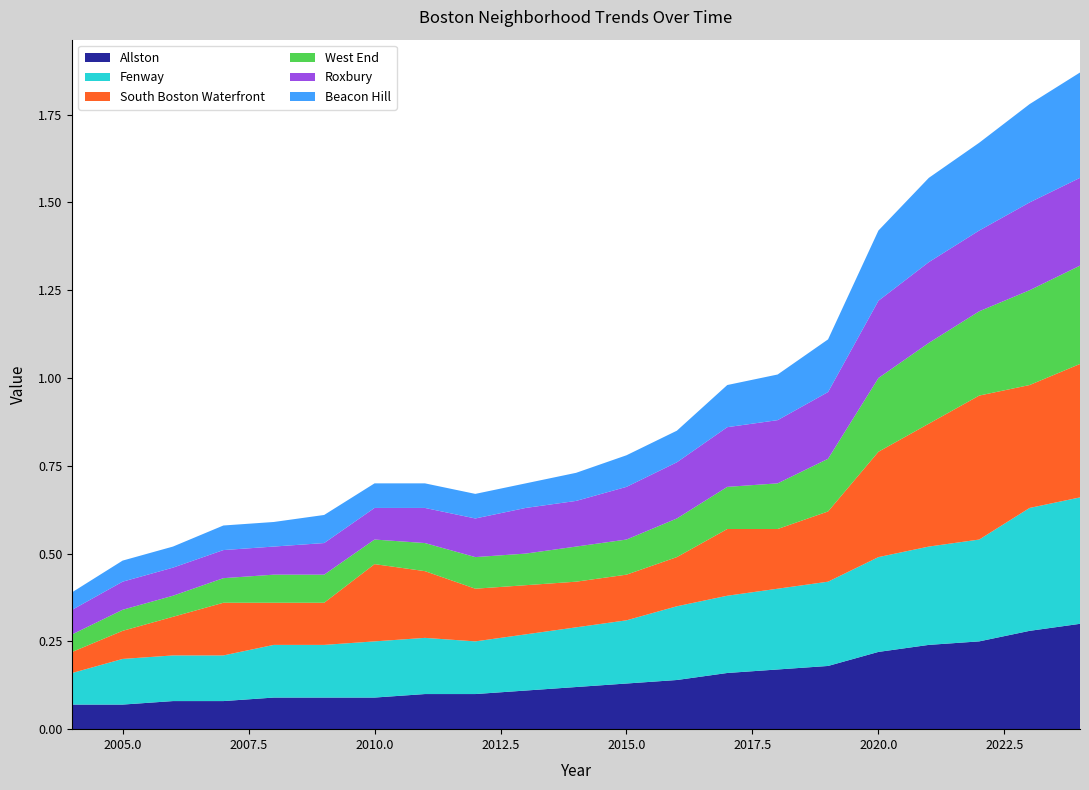

Reading right to left, what are all the values shown in this chart?

Allston: 2024=0.3	2023=0.3	2022=0.2	2021=0.2	2020=0.2	2019=0.2	2018=0.2	2017=0.2	2016=0.1	2015=0.1	2014=0.1	2013=0.1	2012=0.1	2011=0.1	2010=0.1	2009=0.1	2008=0.1	2007=0.1	2006=0.1	2005=0.1	2004=0.1
Fenway: 2024=0.4	2023=0.3	2022=0.3	2021=0.3	2020=0.3	2019=0.2	2018=0.2	2017=0.2	2016=0.2	2015=0.2	2014=0.2	2013=0.2	2012=0.1	2011=0.2	2010=0.2	2009=0.1	2008=0.1	2007=0.1	2006=0.1	2005=0.1	2004=0.1
South Boston Waterfront: 2024=0.4	2023=0.3	2022=0.4	2021=0.3	2020=0.3	2019=0.2	2018=0.2	2017=0.2	2016=0.1	2015=0.1	2014=0.1	2013=0.1	2012=0.1	2011=0.2	2010=0.2	2009=0.1	2008=0.1	2007=0.1	2006=0.1	2005=0.1	2004=0.1
West End: 2024=0.3	2023=0.3	2022=0.2	2021=0.2	2020=0.2	2019=0.1	2018=0.1	2017=0.1	2016=0.1	2015=0.1	2014=0.1	2013=0.1	2012=0.1	2011=0.1	2010=0.1	2009=0.1	2008=0.1	2007=0.1	2006=0.1	2005=0.1	2004=0.1
Roxbury: 2024=0.2	2023=0.2	2022=0.2	2021=0.2	2020=0.2	2019=0.2	2018=0.2	2017=0.2	2016=0.2	2015=0.1	2014=0.1	2013=0.1	2012=0.1	2011=0.1	2010=0.1	2009=0.1	2008=0.1	2007=0.1	2006=0.1	2005=0.1	2004=0.1
Beacon Hill: 2024=0.3	2023=0.3	2022=0.2	2021=0.2	2020=0.2	2019=0.1	2018=0.1	2017=0.1	2016=0.1	2015=0.1	2014=0.1	2013=0.1	2012=0.1	2011=0.1	2010=0.1	2009=0.1	2008=0.1	2007=0.1	2006=0.1	2005=0.1	2004=0.1